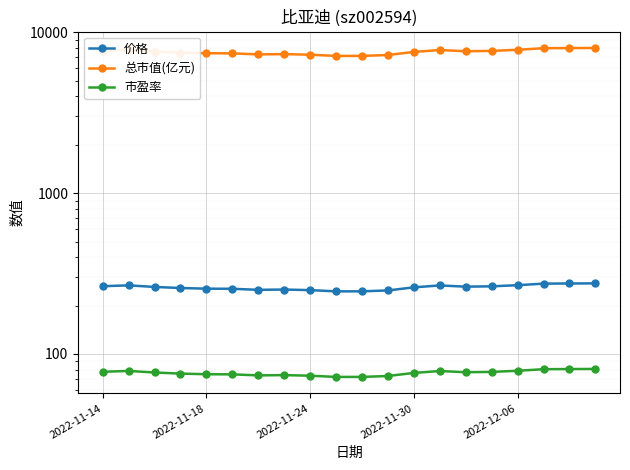

Which series has the widest spread of values?

总市值(亿元)